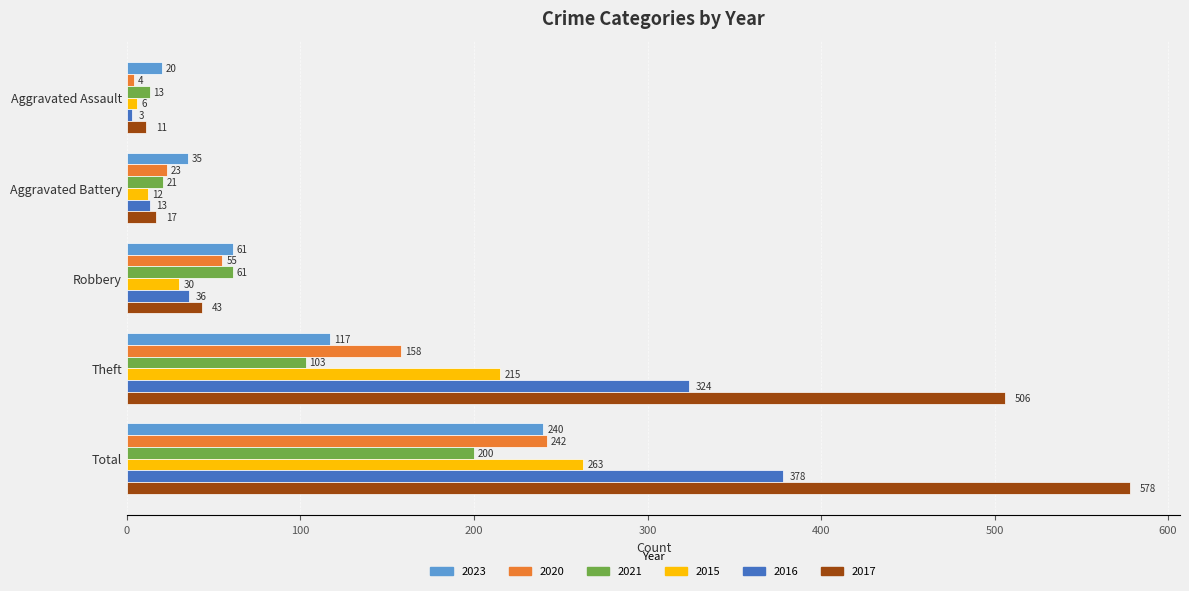

At which label does 2017 reach its minimum?

Aggravated Assault